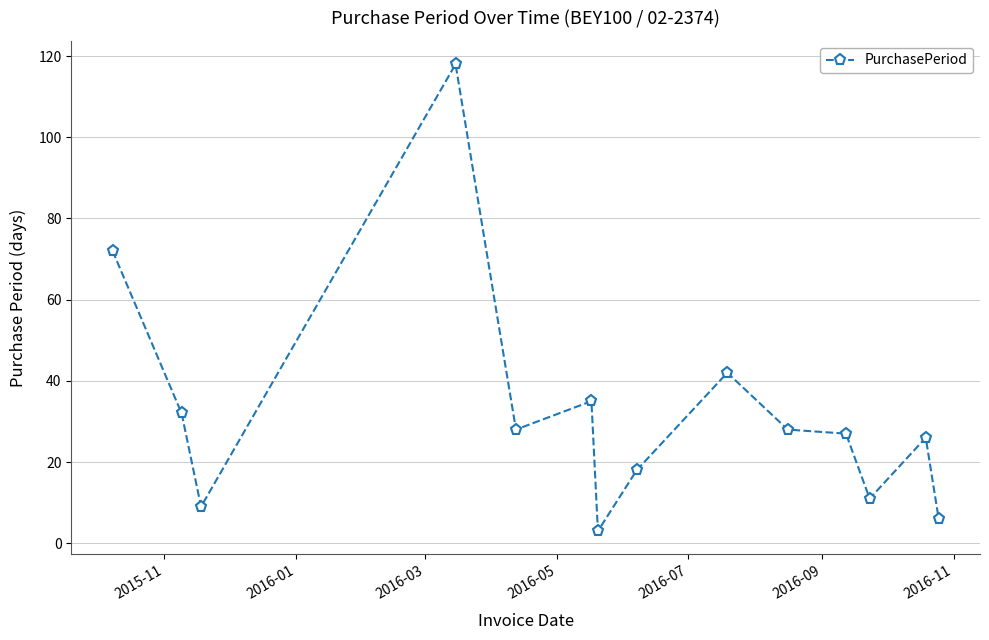

What is the minimum value shown in the chart?

3